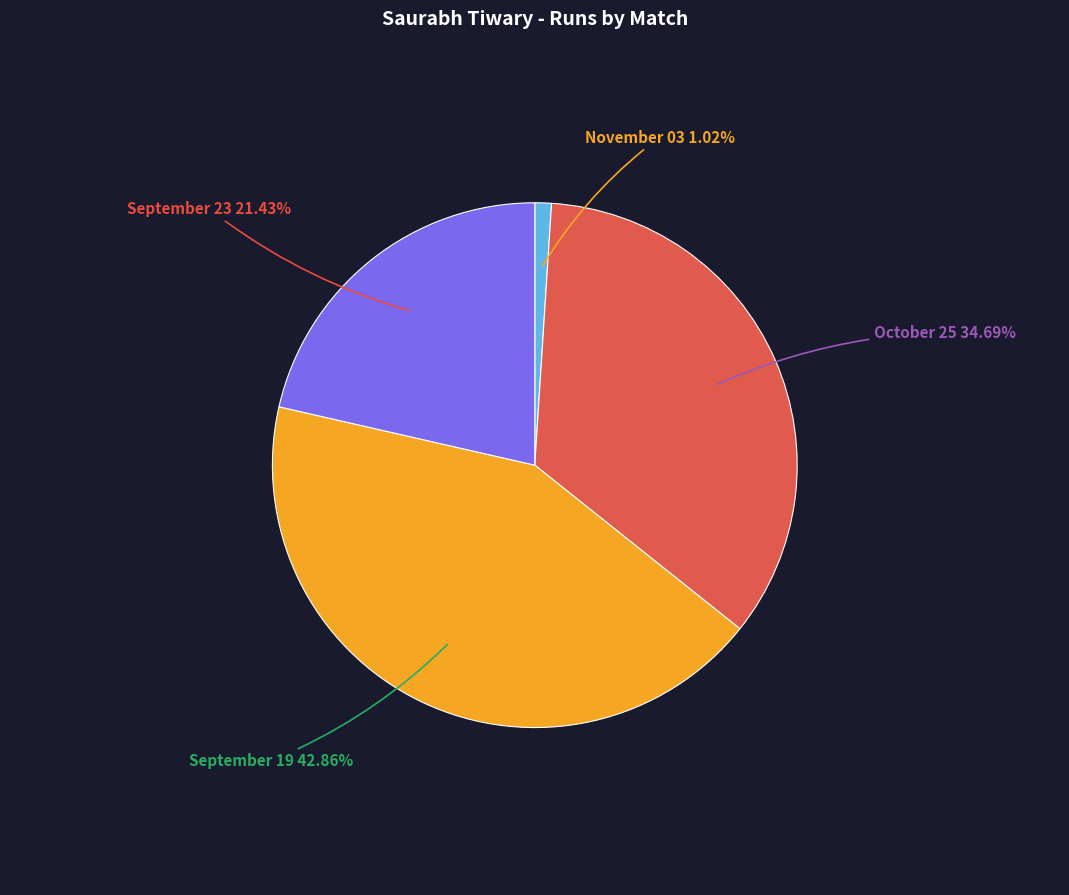

Does any single category account for the majority?

No